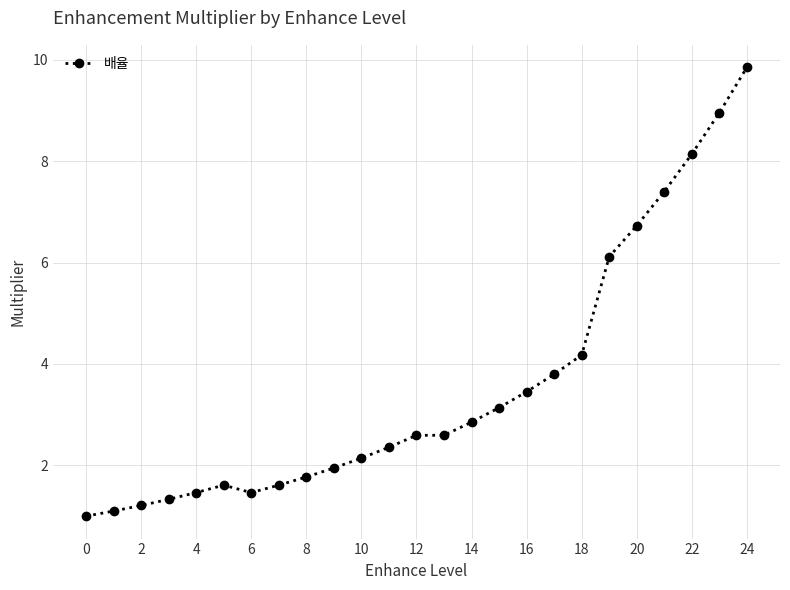

What is the maximum value shown in the chart?

9.8